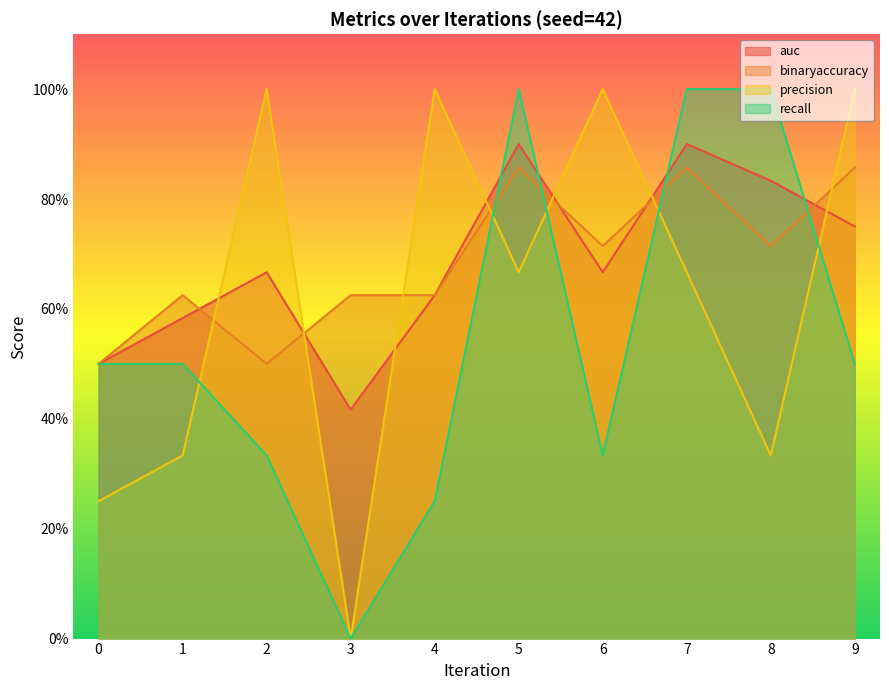

How many lines are shown in the chart?

4